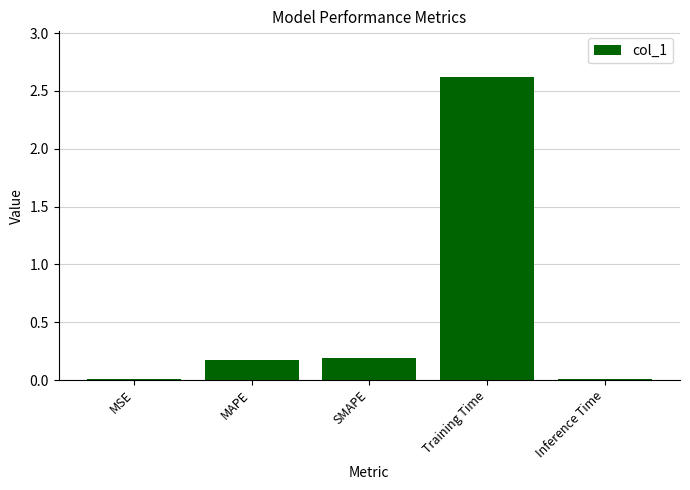

What is the change in value from SMAPE to Training Time?

+2.4